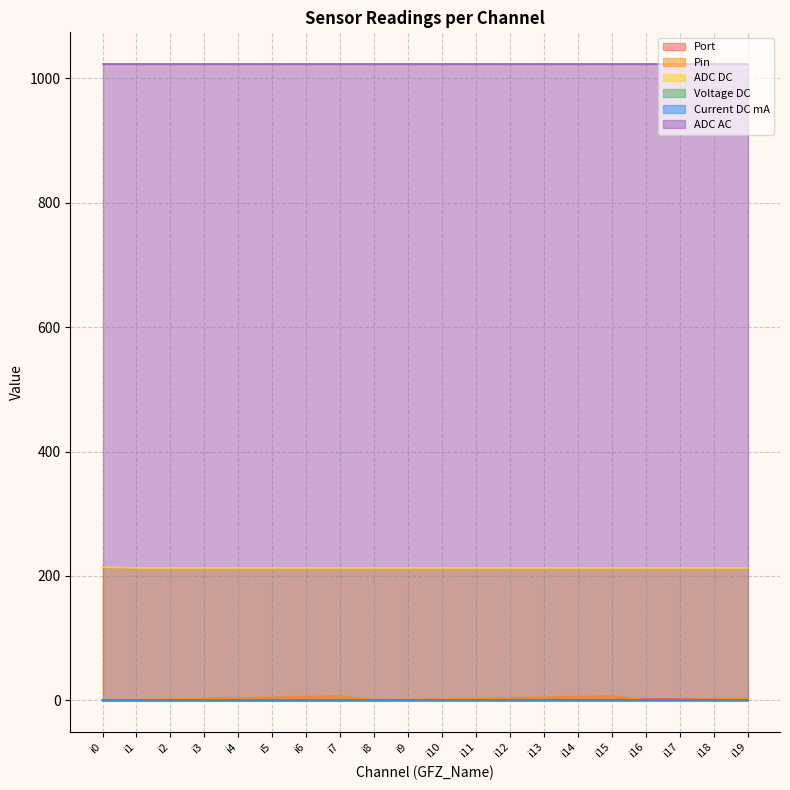

Does the chart have visible grid lines?

Yes